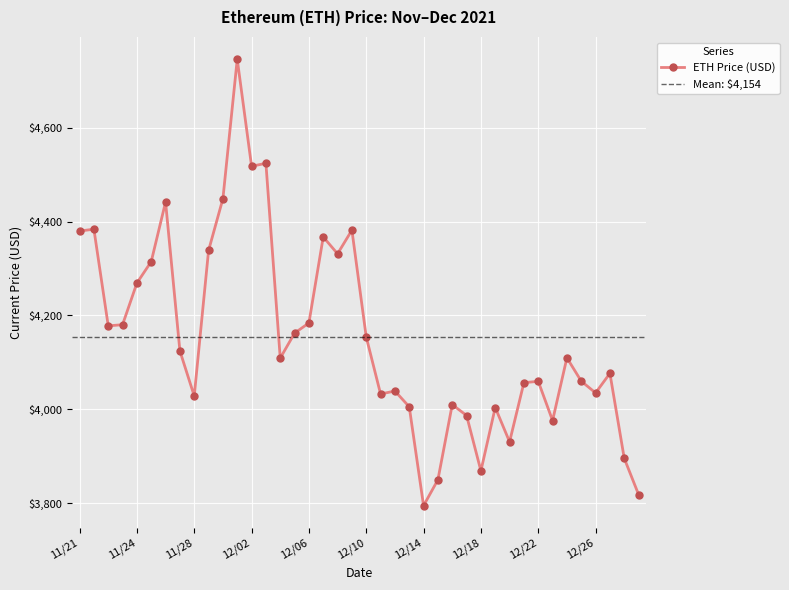

The value at 12/19 is 4003.7. True or false?

True